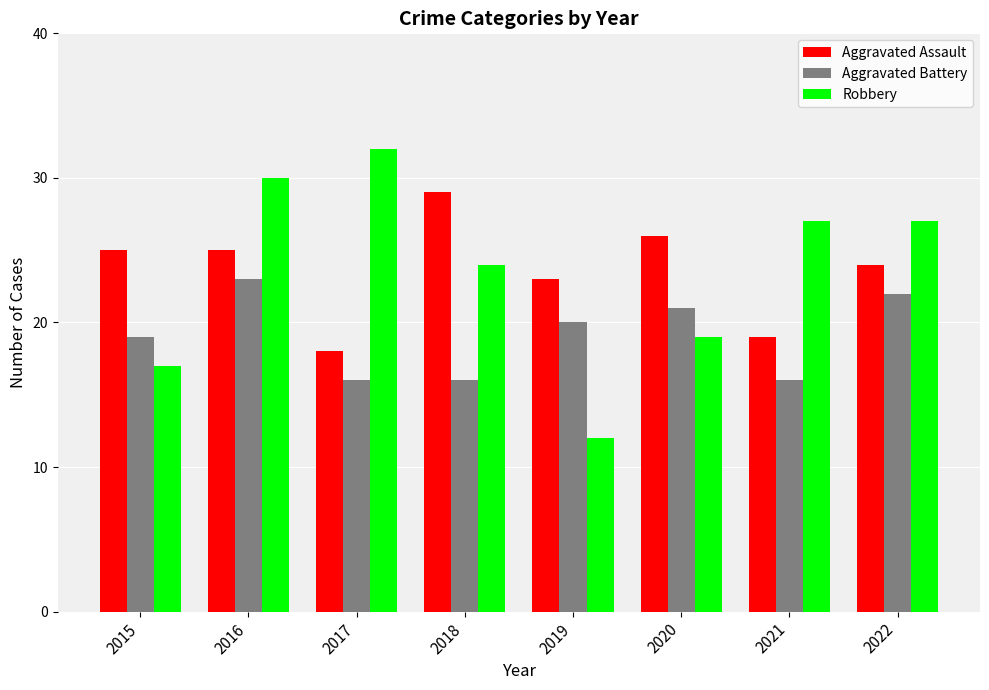

Which category has the highest value across all series?

2017